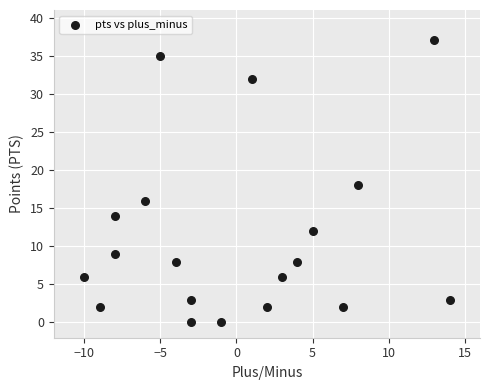

What is the range of X values (max minus min)?

24